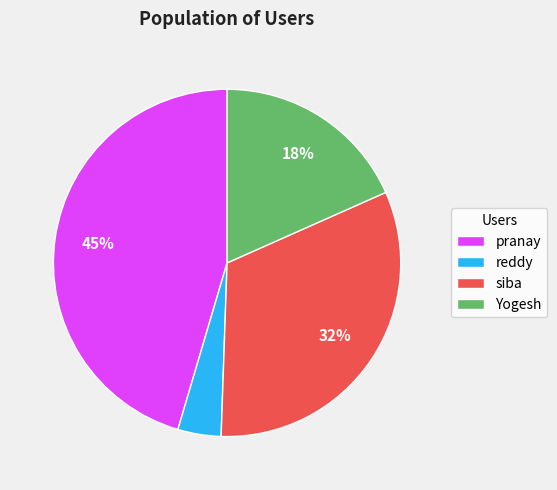

Does reddy account for over 50% of the chart?

No